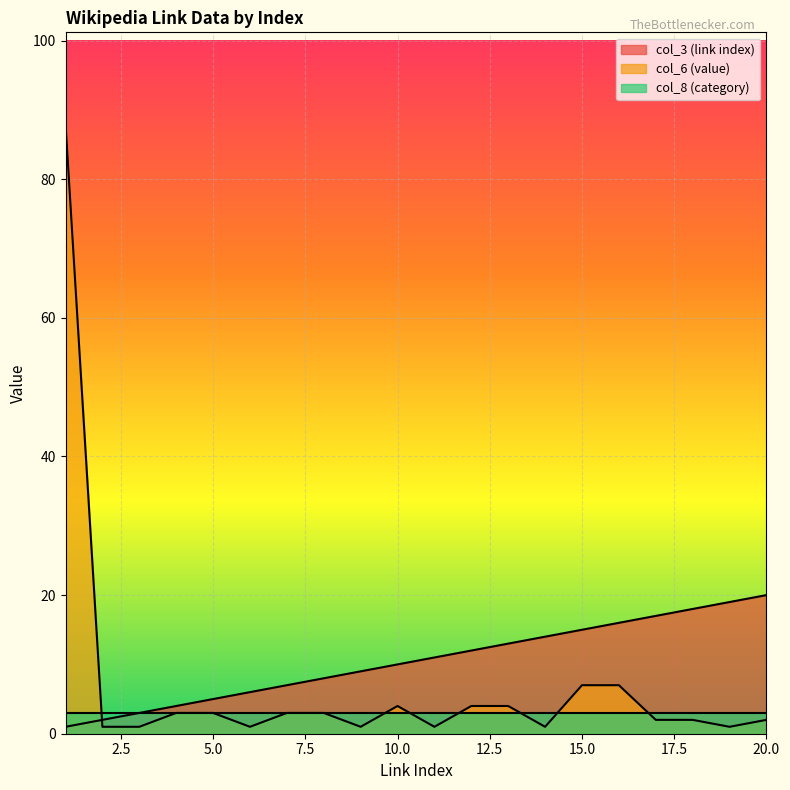

At which label does col_3 (link index) first exceed 11?

12